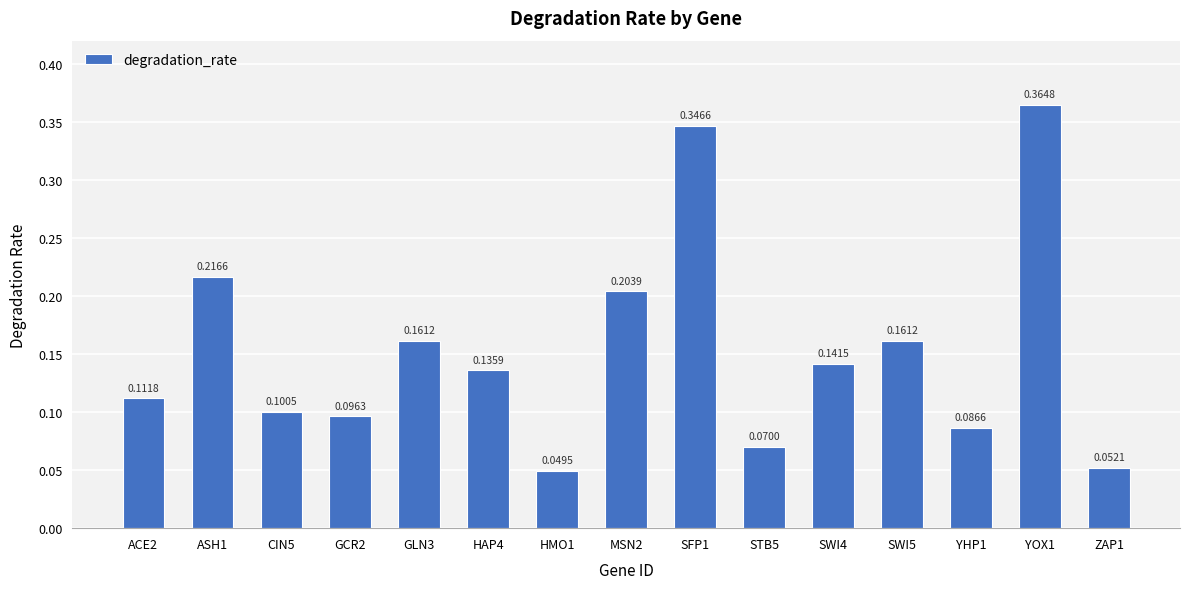

Is it true that the value at STB5 is 0.1?

True